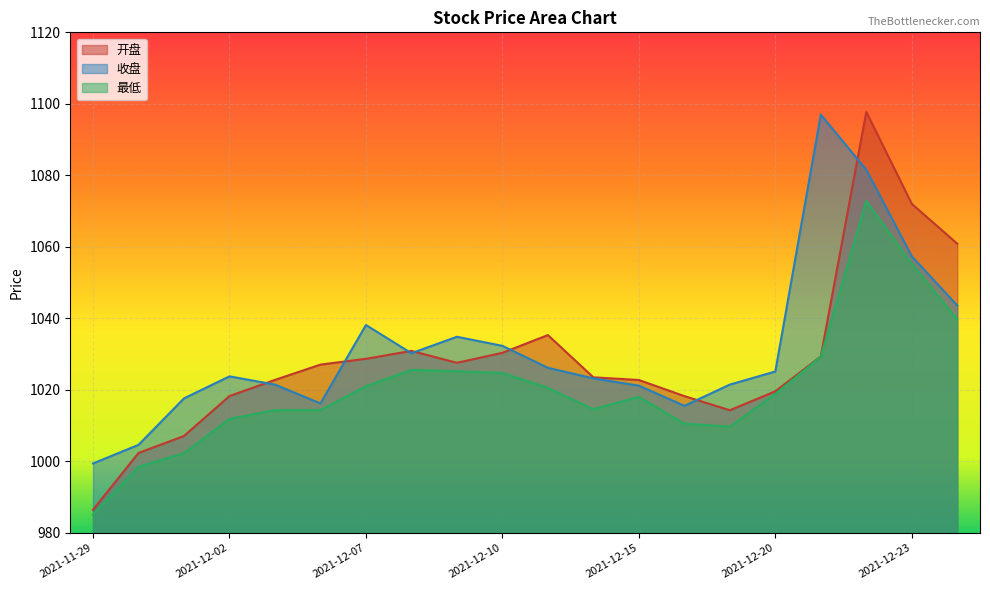

How many lines are shown in the chart?

3